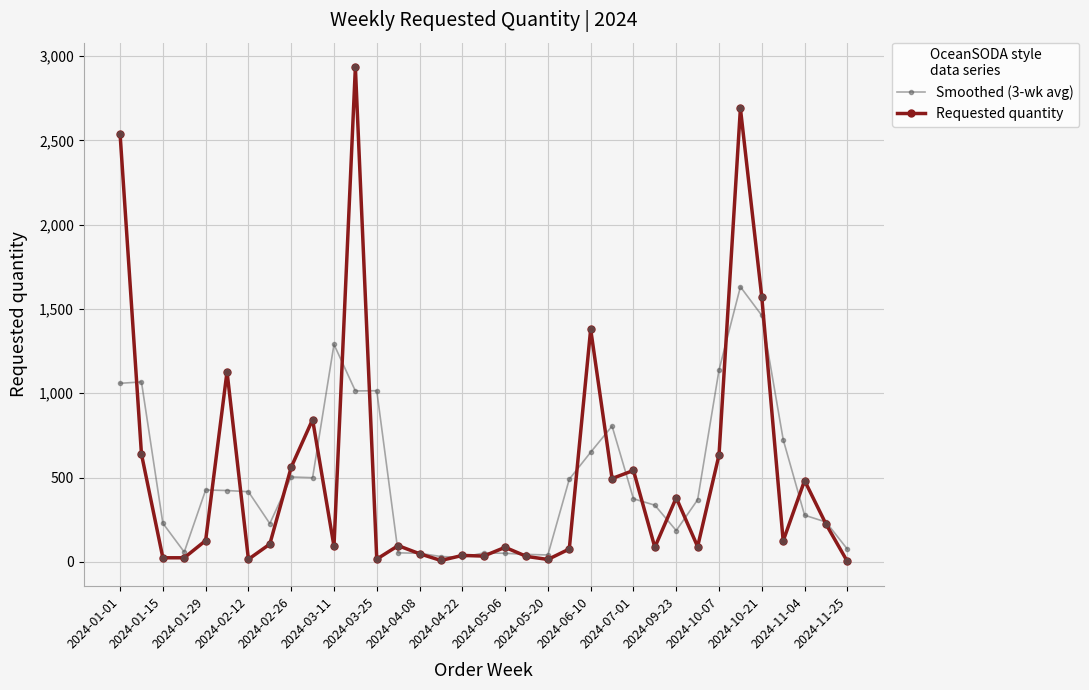

Which series has the largest range (max minus min)?

Requested quantity